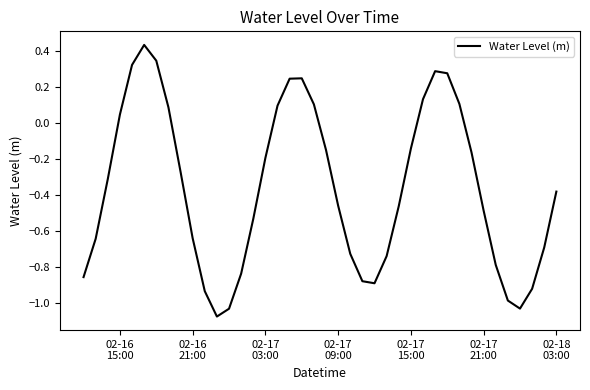

What is the difference between the maximum and minimum values?

1.5